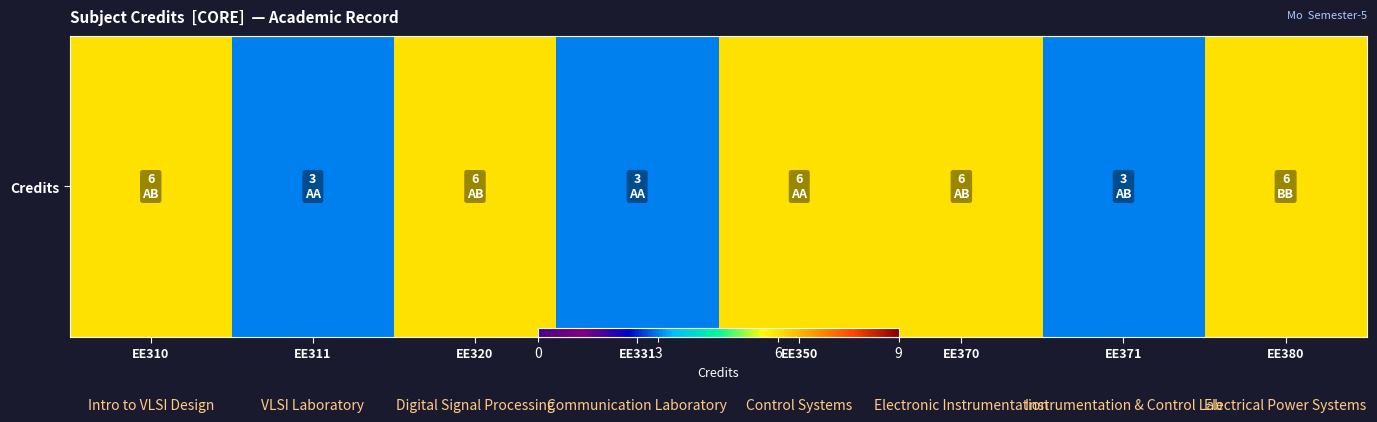

What is the minimum value shown in the chart?

3